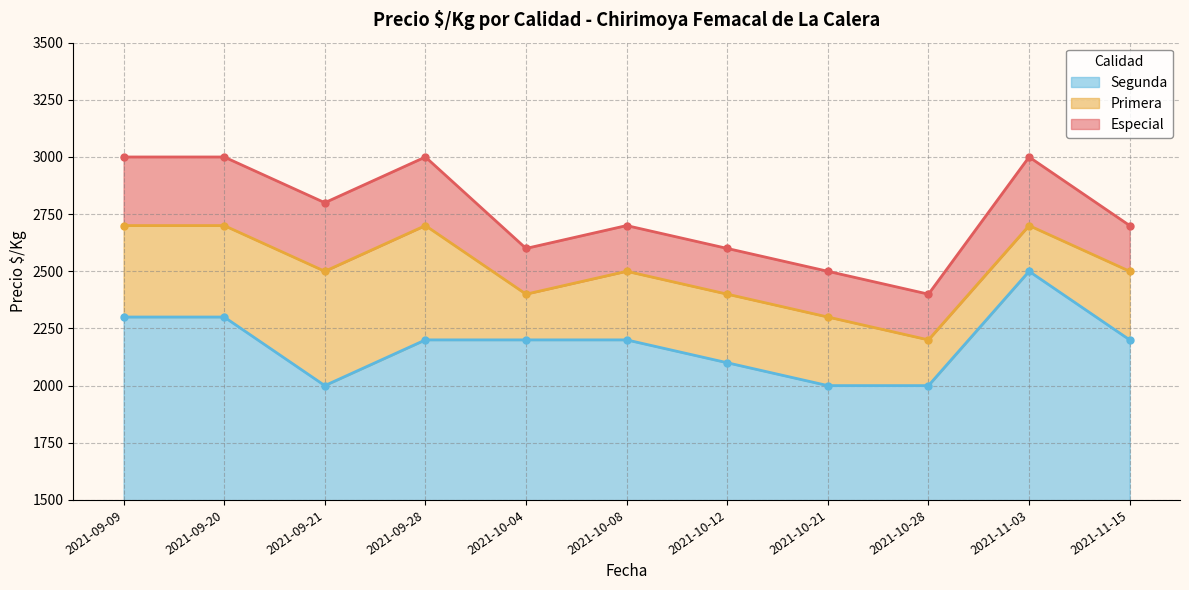

Which series has the largest total across all categories?

Especial